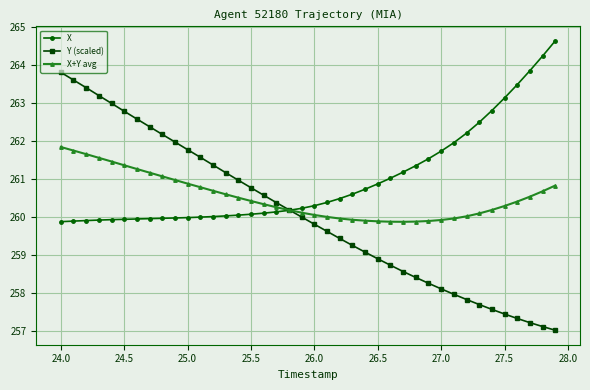

List the series in order of their overall mean, lowest first.

Y (scaled), X+Y avg, X